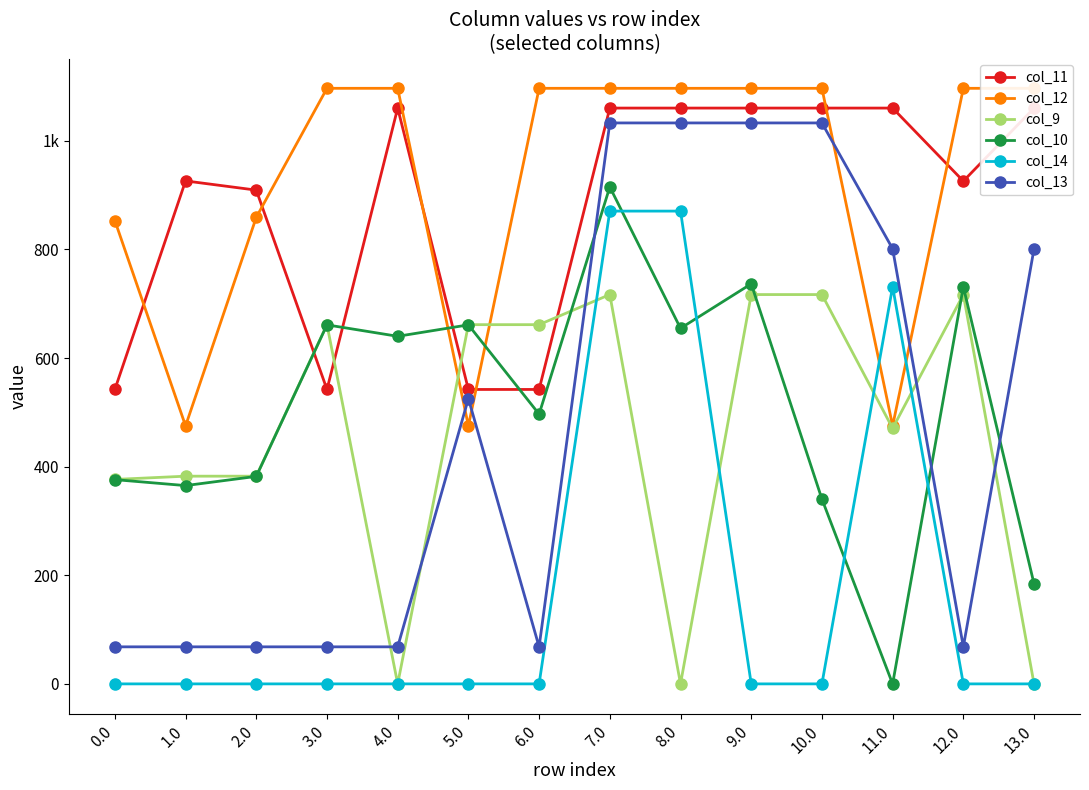

At 7.0, list the series in order from largest to smallest.

col_12, col_11, col_13, col_10, col_14, col_9